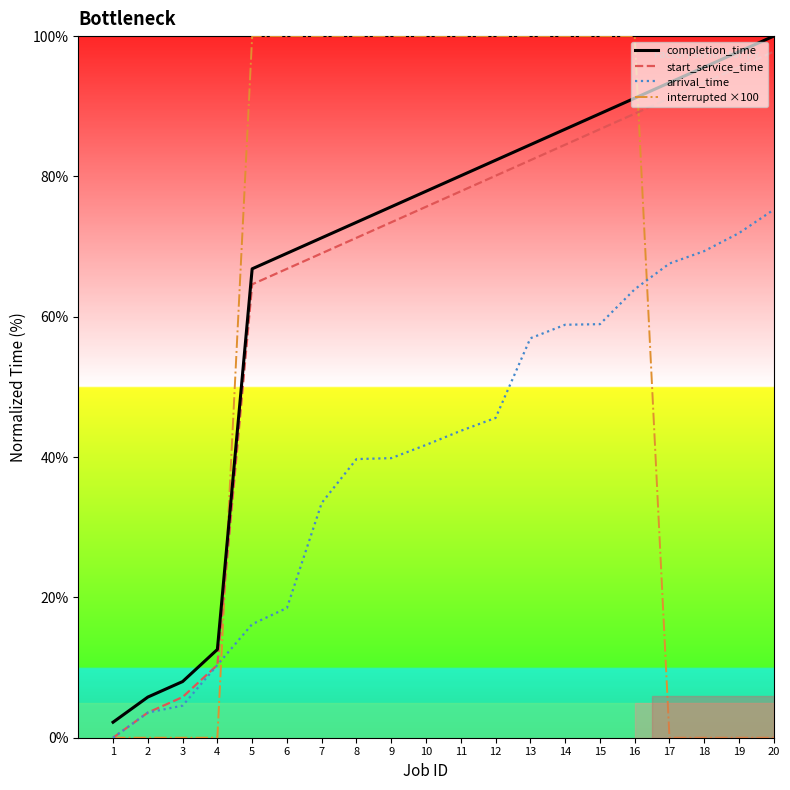

True or false: completion_time has a value of 21.3 at 6.

False